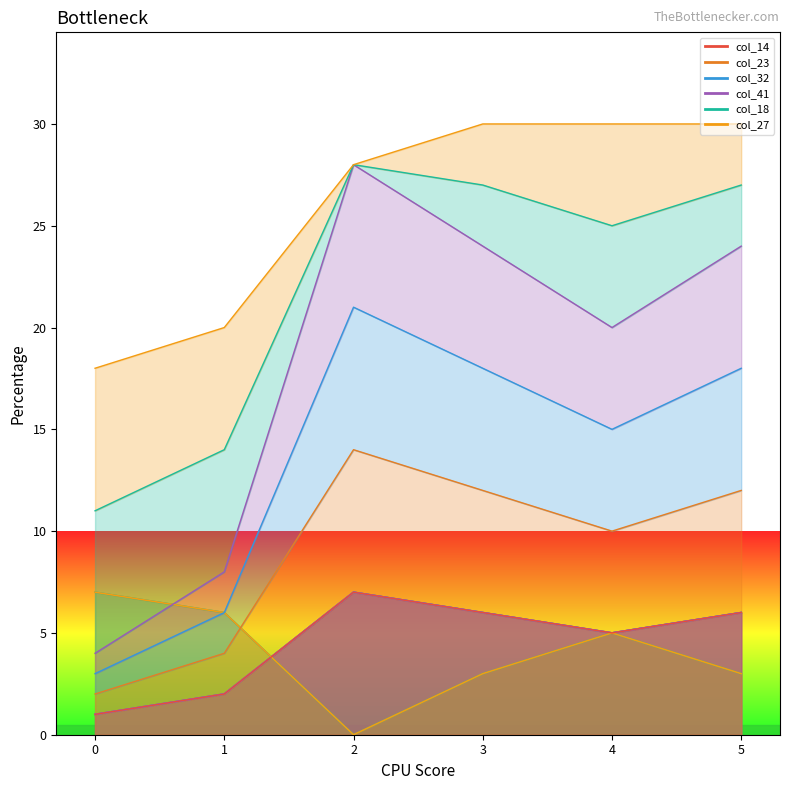

True or false: col_27 and col_23 cross at least once.

False